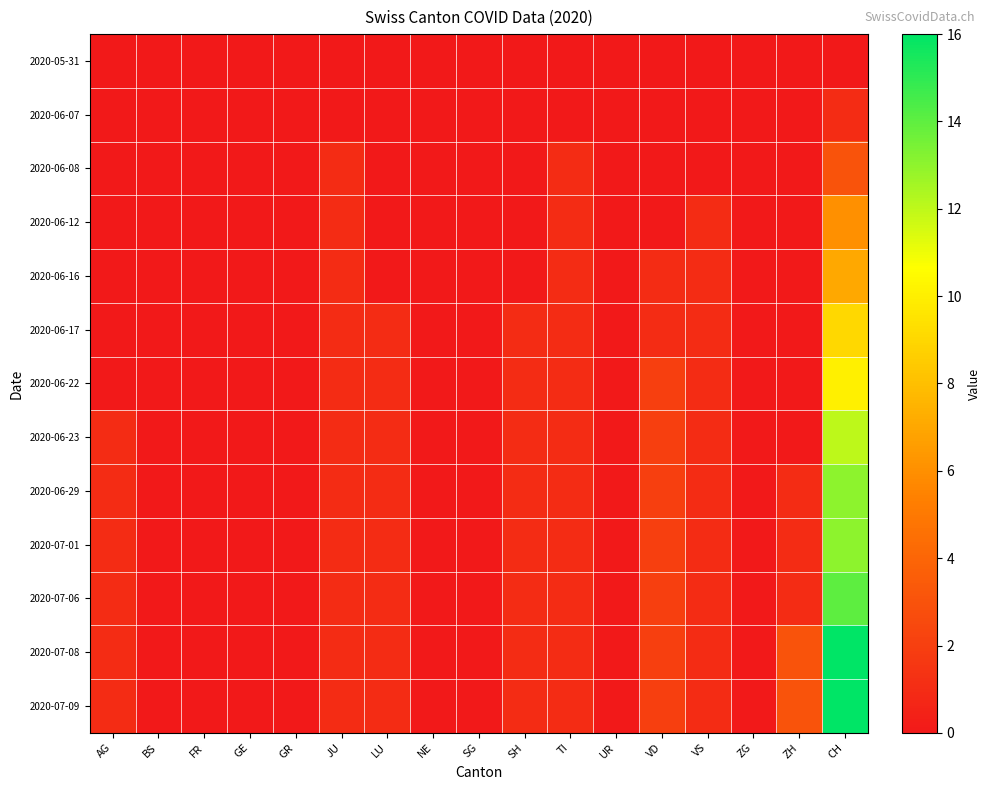

At which category is the sum across all series the highest?

CH